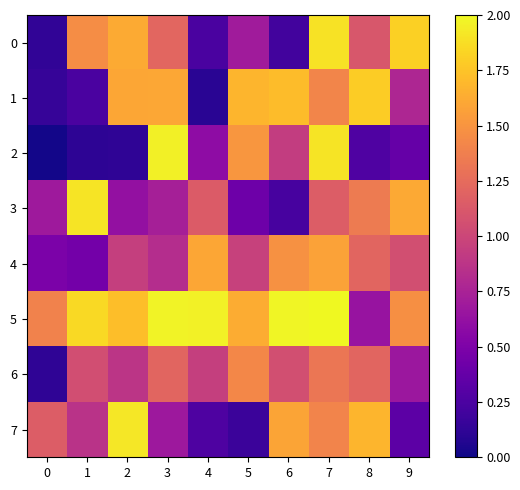

How many series are shown in this chart?

8